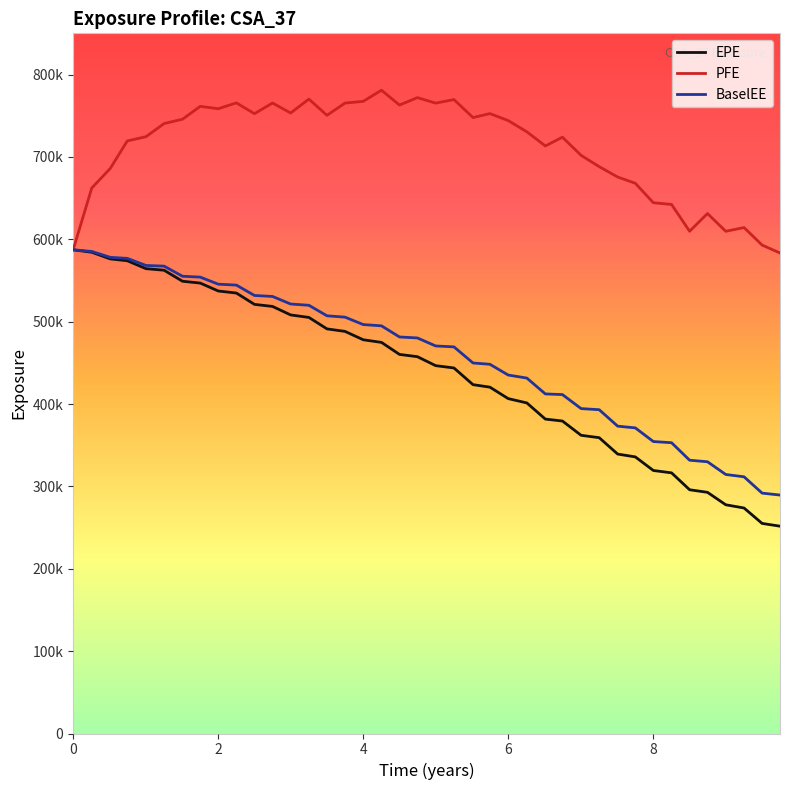

Does the chart display data point markers on the line(s)?

No